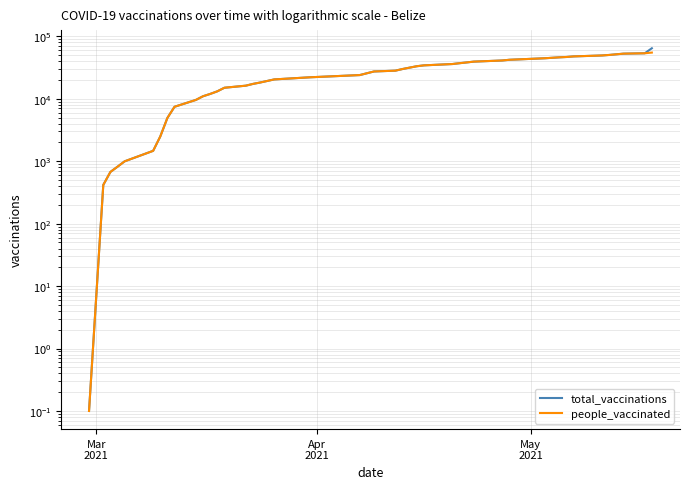

True or false: total_vaccinations and people_vaccinated intersect in this chart.

False